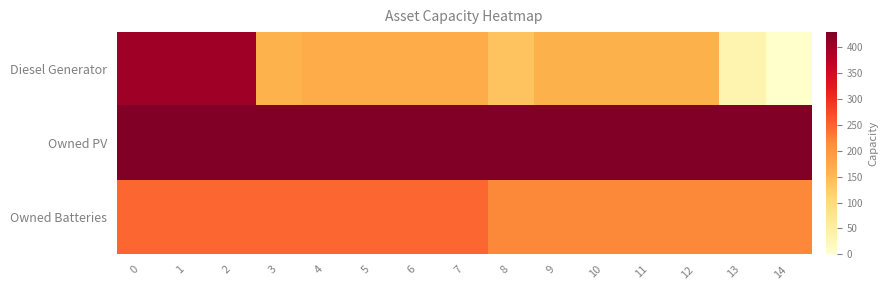

Between 3 and 9, which series saw the biggest shift?

row_2